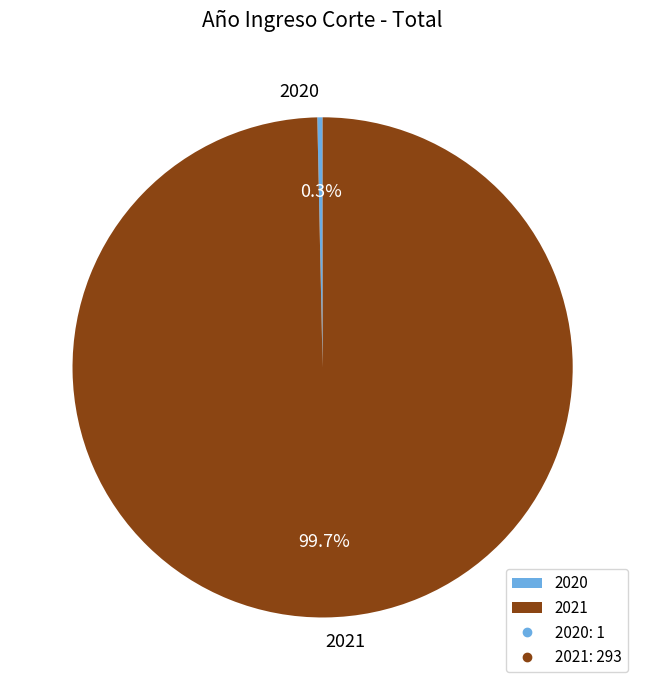

How many slices are in this pie chart?

2